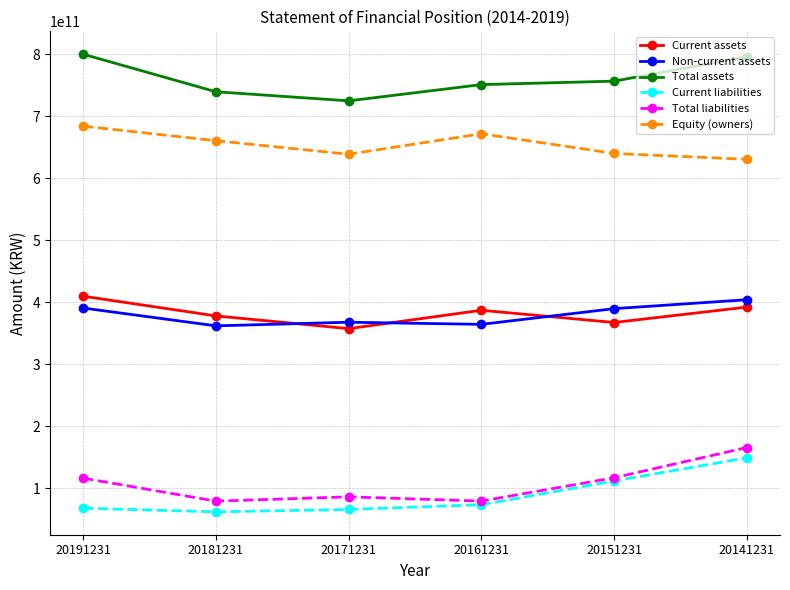

How many series are shown in this chart?

6